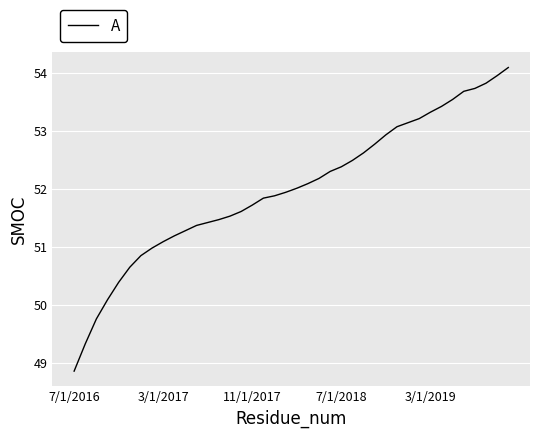

What is the greatest value displayed?

54.1